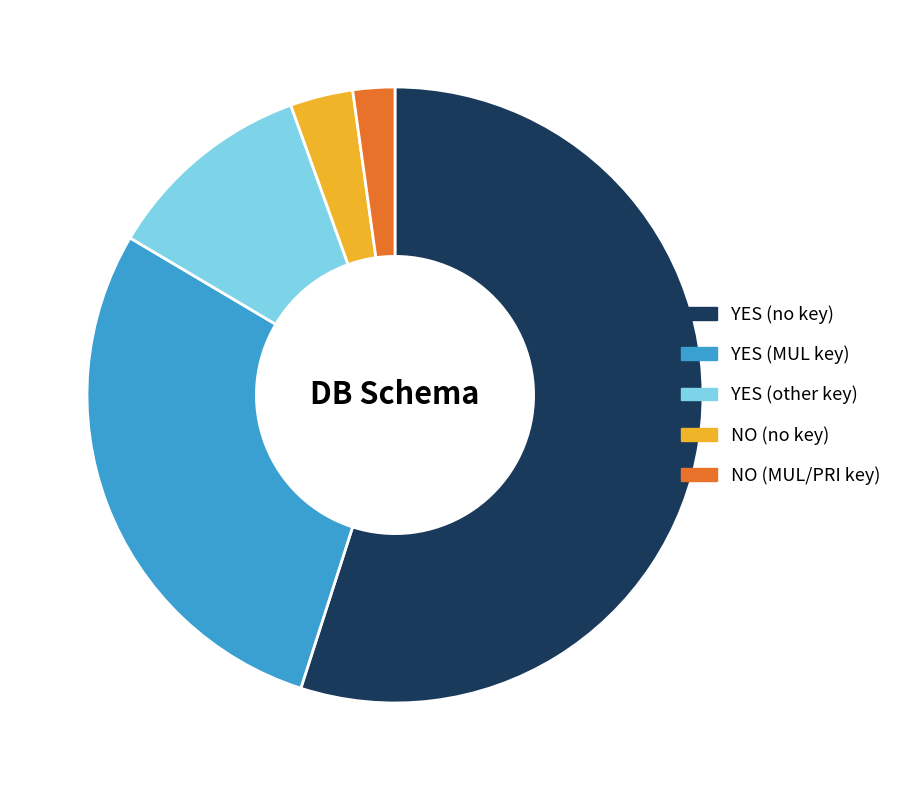

Which category has the smallest portion of the pie?

NO (MUL/PRI key)